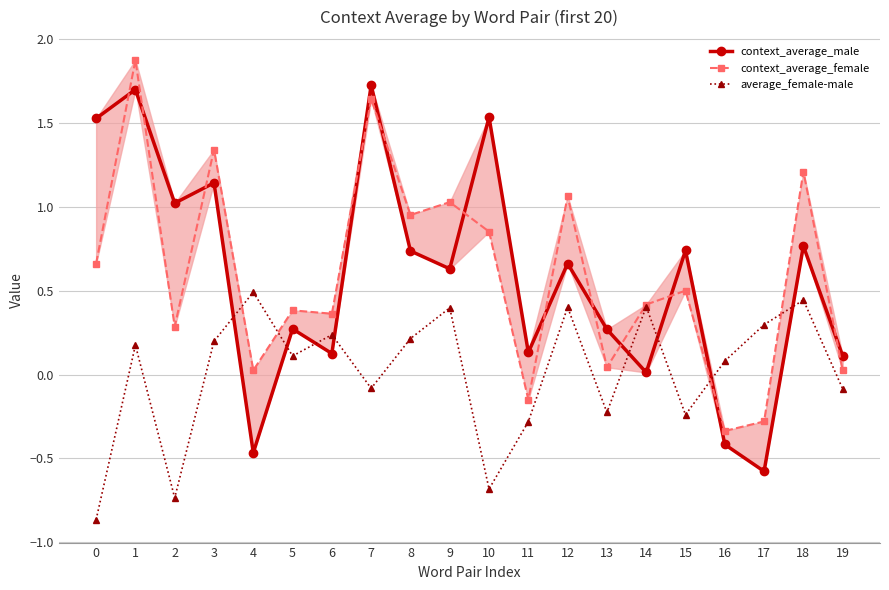

What is the difference between the maximum and minimum values in the context_average_female series?

2.2